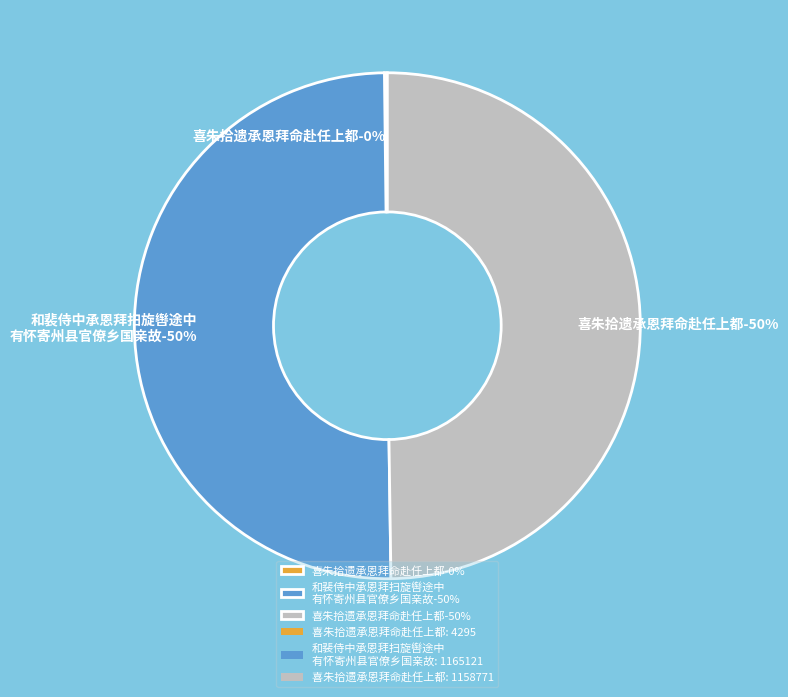

Count the number of slices in the pie.

3